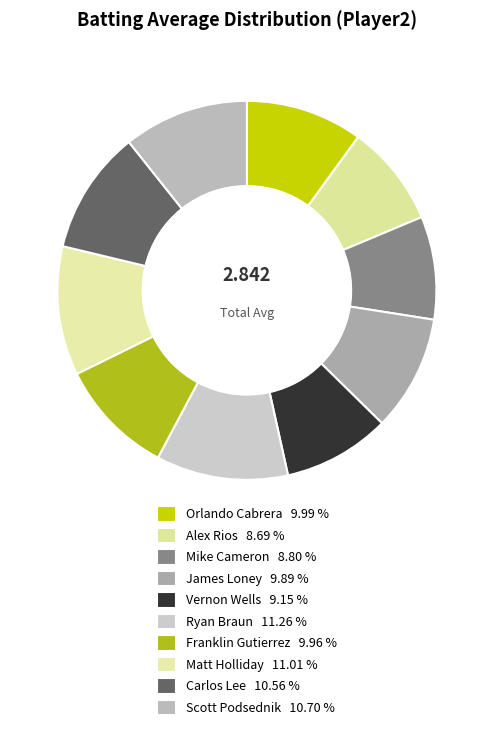

How many segments does this pie chart have?

10